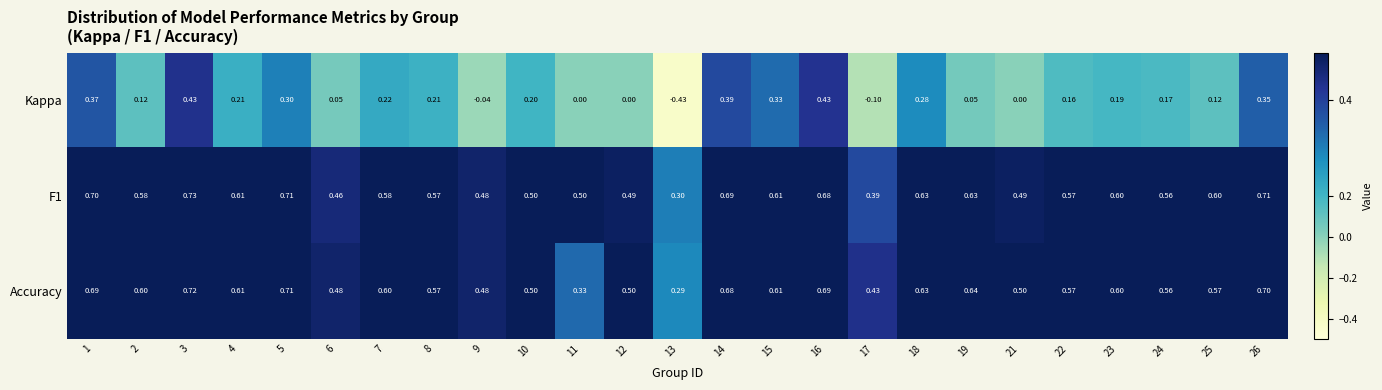

Between 4 and 23, which series saw the biggest shift?

Kappa